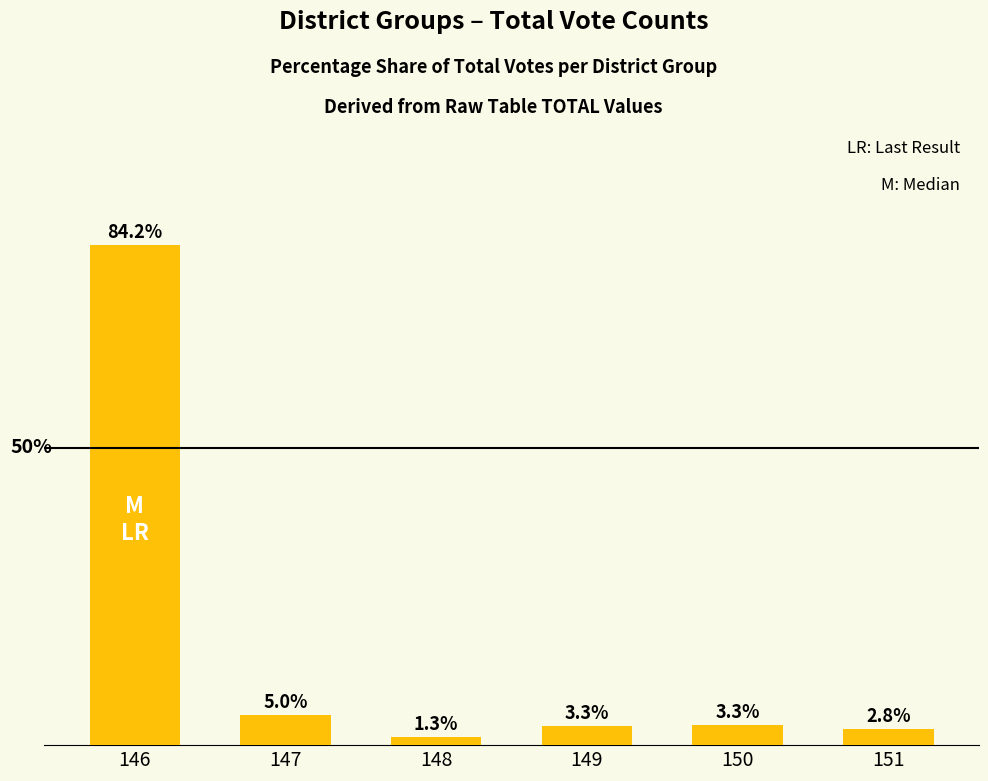

Are the bars horizontal?

No